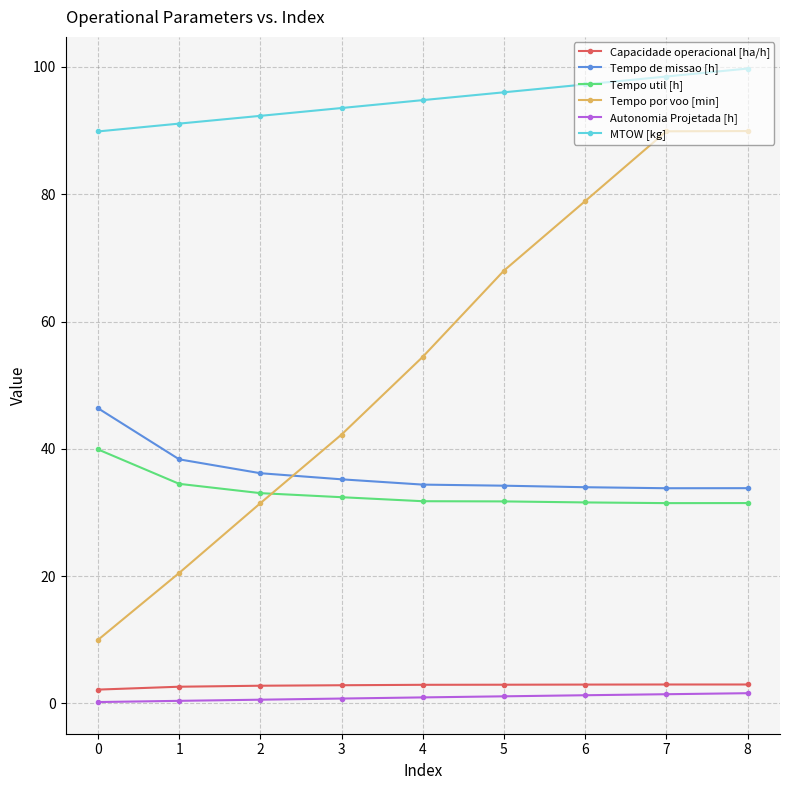

Is it true that Tempo util [h] equals 31.7 at 5?

True